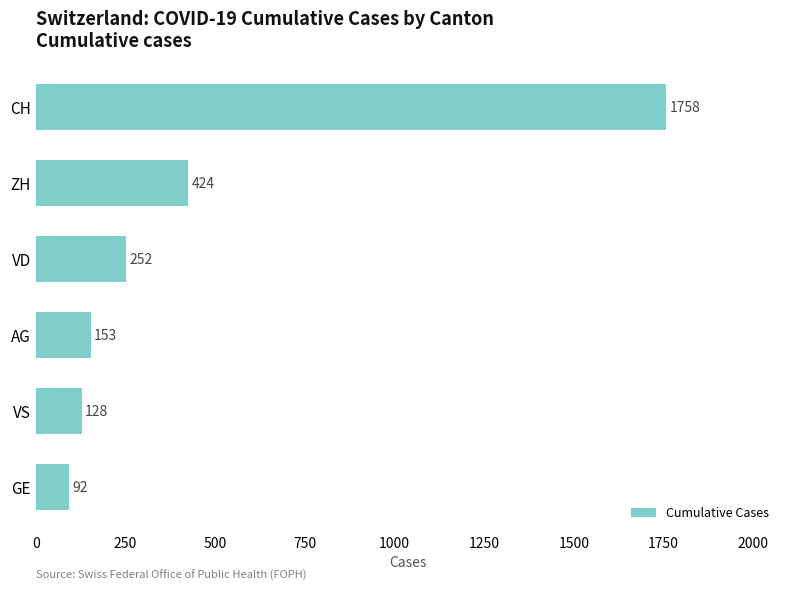

Reading bottom to top, what are all the values shown in this chart?

GE=92	VS=128	AG=153	VD=252	ZH=424	CH=1758